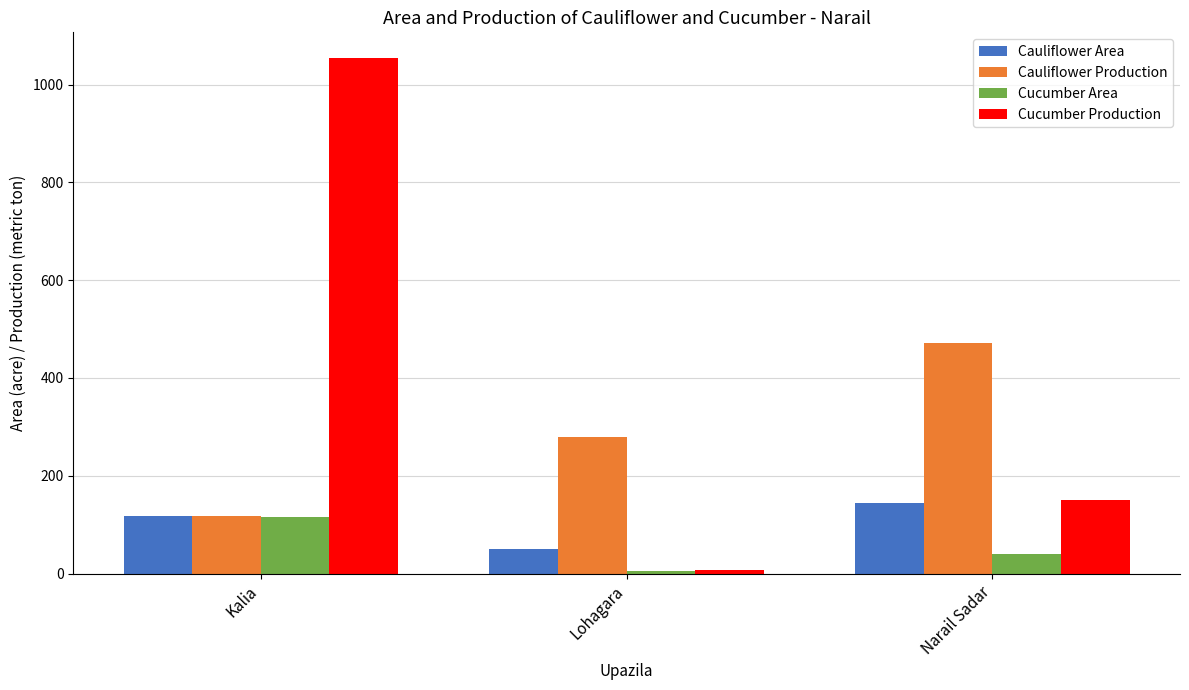

What position from the right is Lohagara?

2